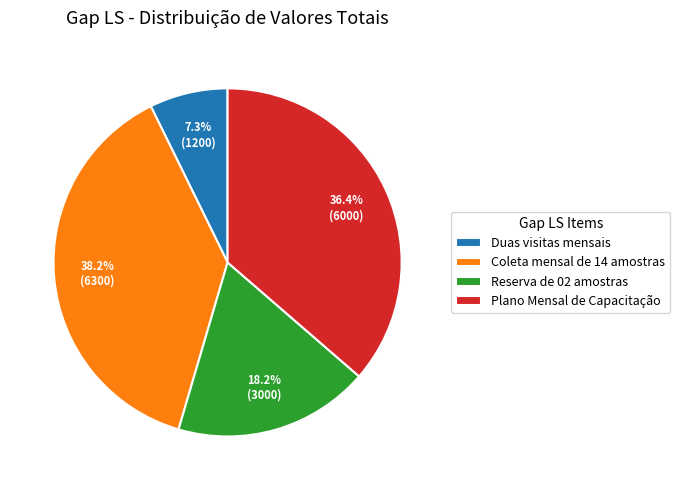

Rank the categories by value from lowest to highest.

Duas visitas mensais, Reserva de 02 amostras, Plano Mensal de Capacitação, Coleta mensal de 14 amostras